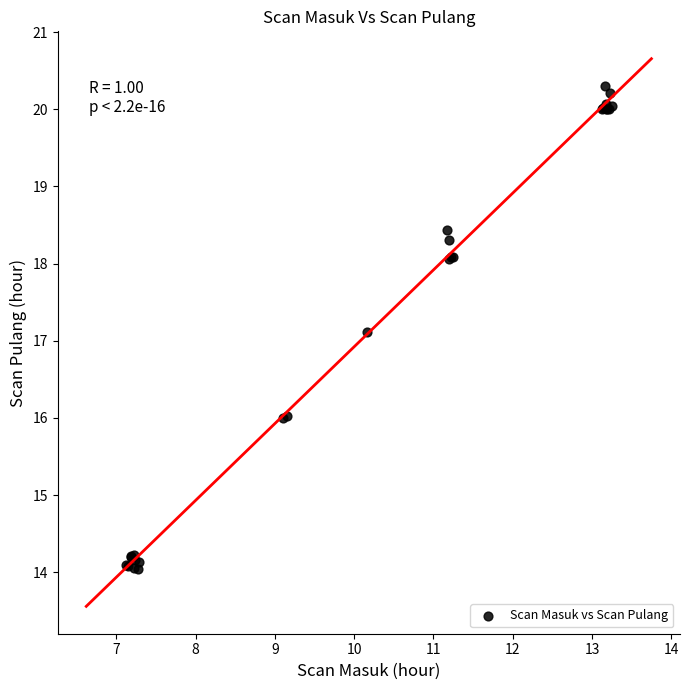

What Y value in the scatter plot is closest to 17?

17.1